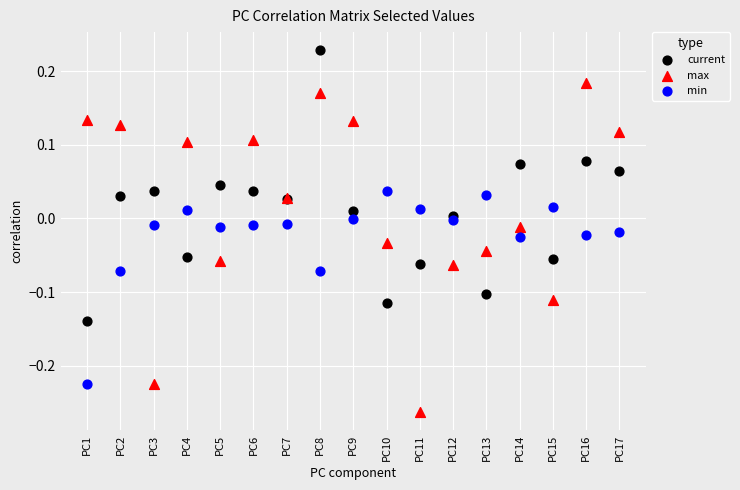

Which series reaches the maximum Y coordinate?

current